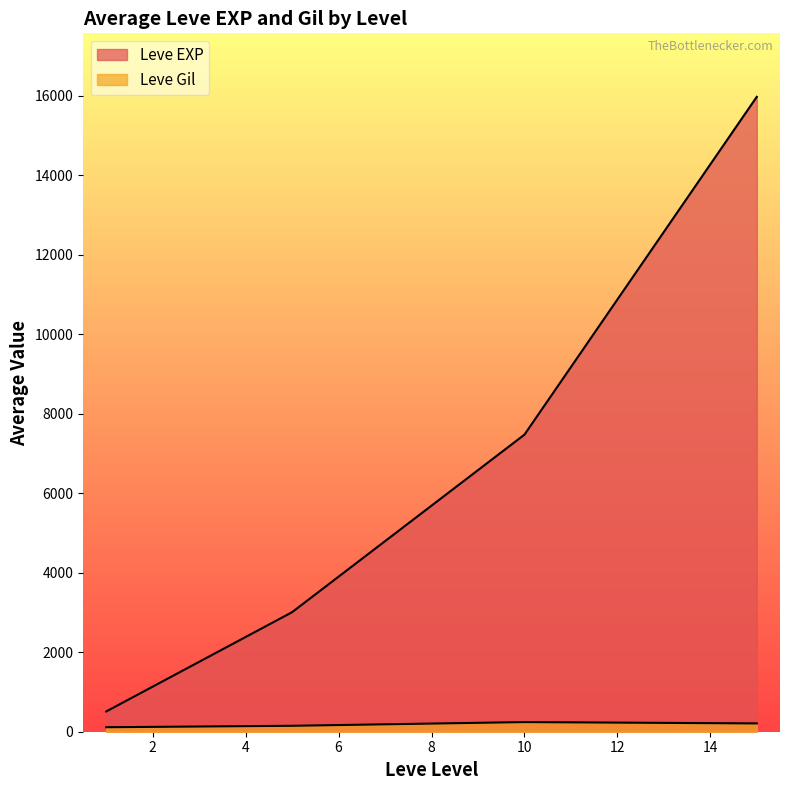

How many lines are shown in the chart?

2